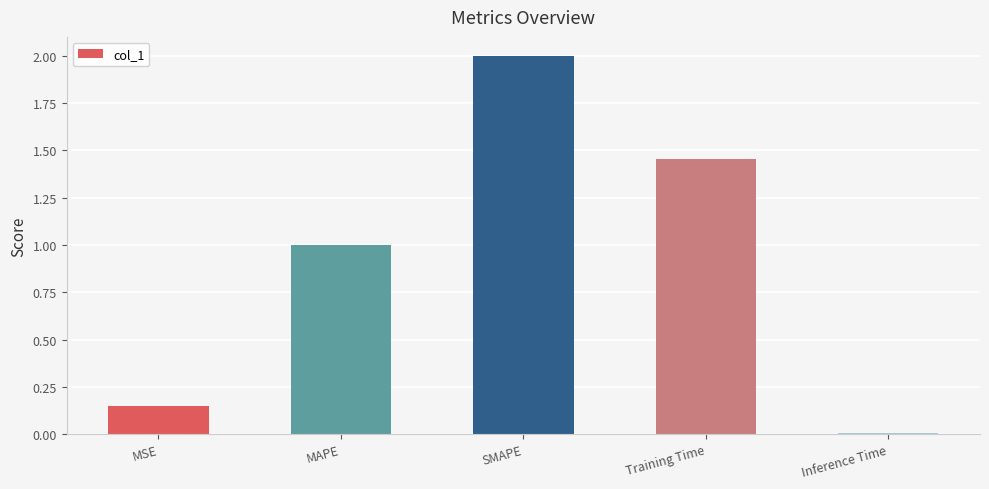

List the labels in order of value, largest first.

SMAPE, Training Time, MAPE, MSE, Inference Time